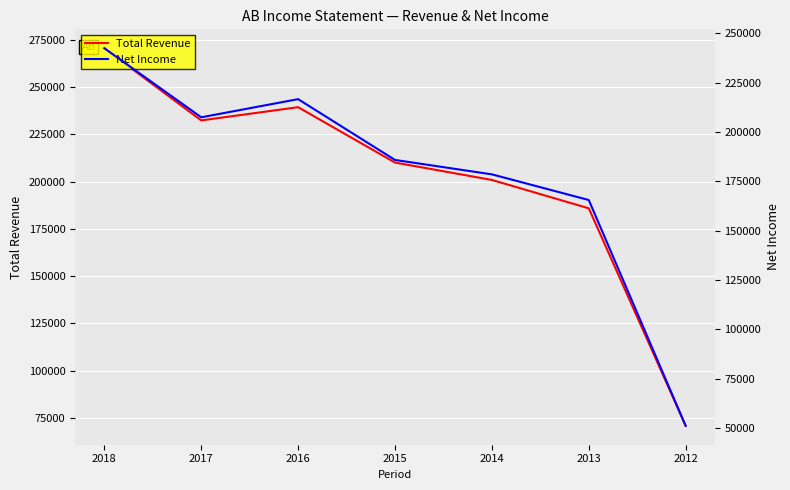

True or false: Net Income has more than 1 points higher than both neighbors.

False